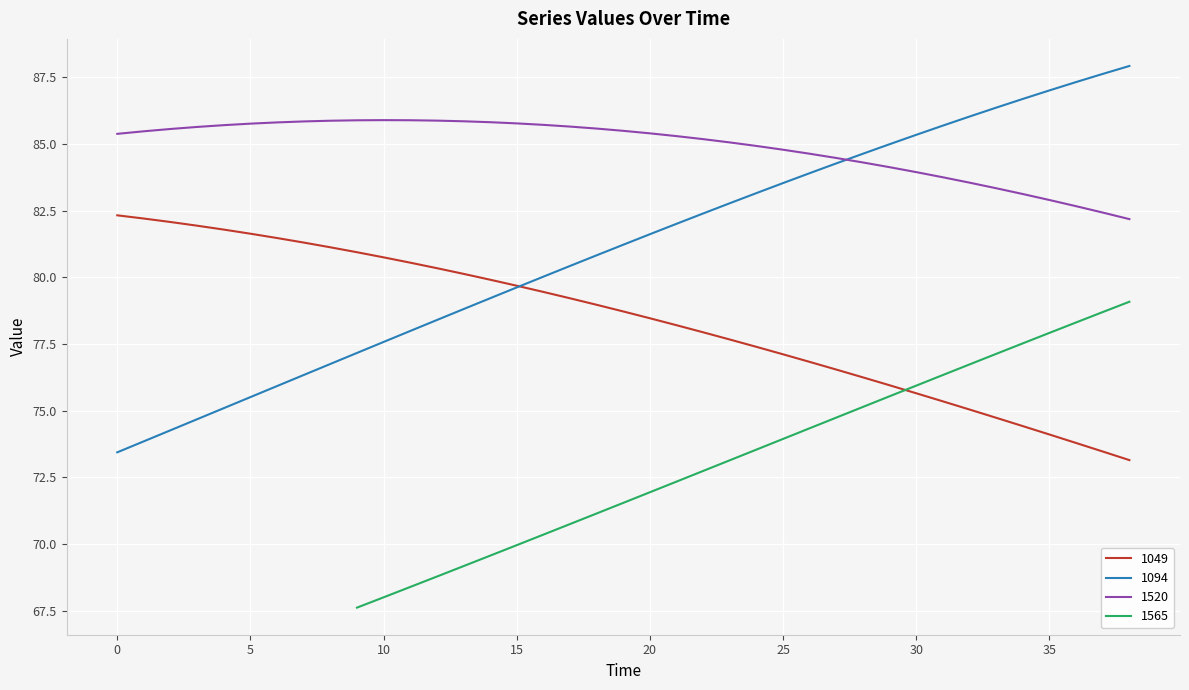

True or false: 1520 and 1049 intersect in this chart.

False